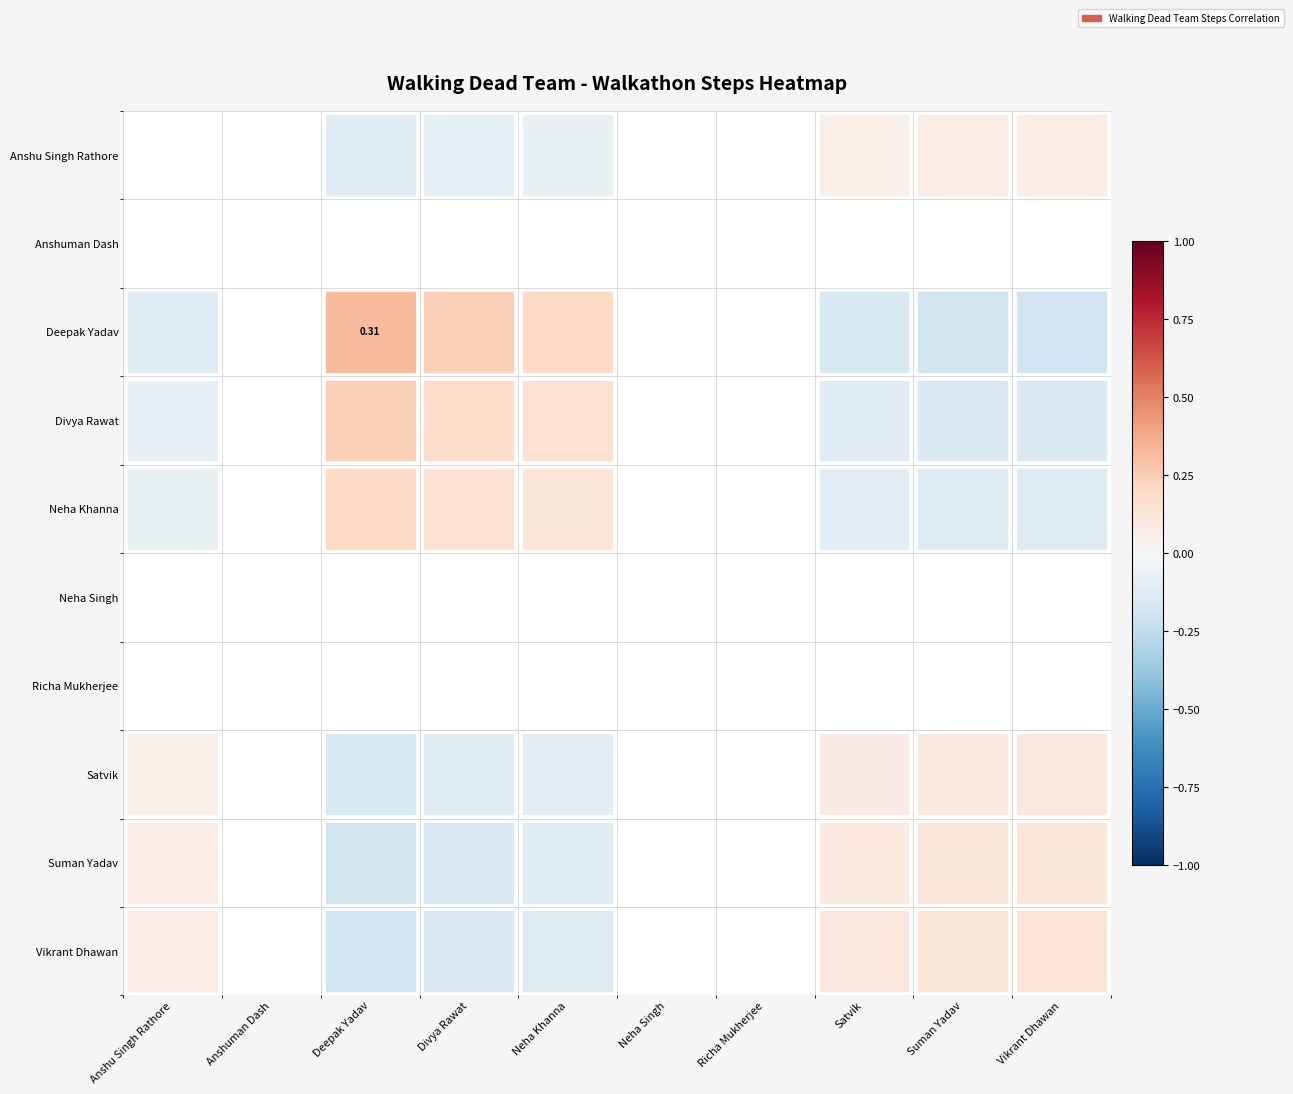

At which label does Deepak Yadav first exceed 0?

Deepak Yadav